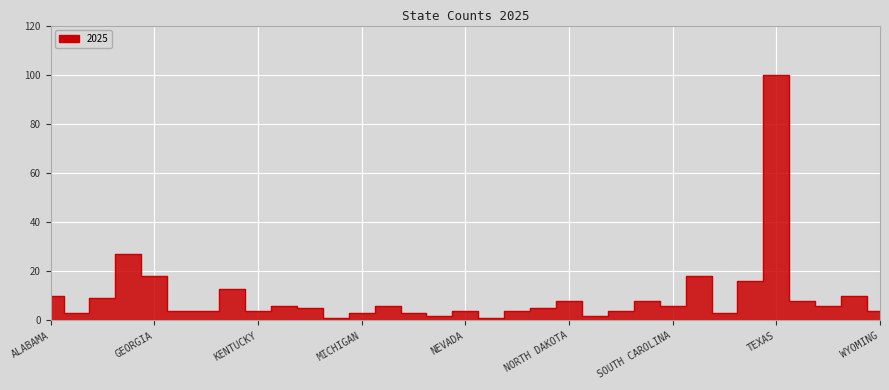

Approximately how many times larger is the value at OHIO compared to KANSAS?

0.2